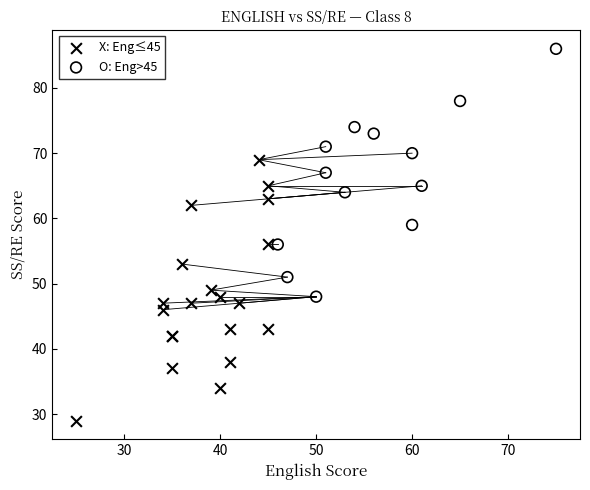

What are all the series names shown in the legend?

X: Eng≤45, O: Eng>45